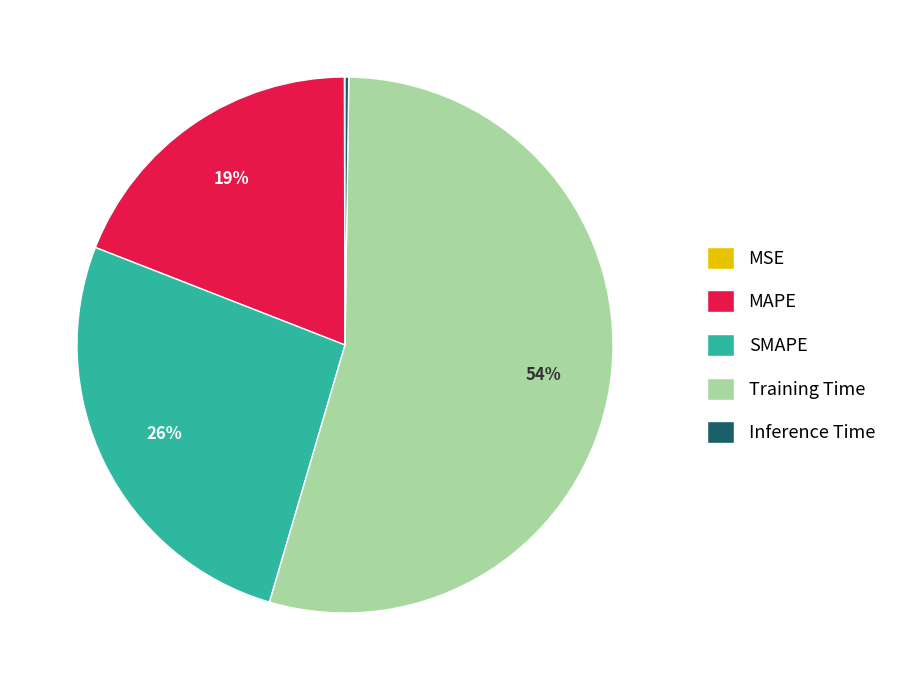

To the nearest percent, what is the average slice percentage?

20%